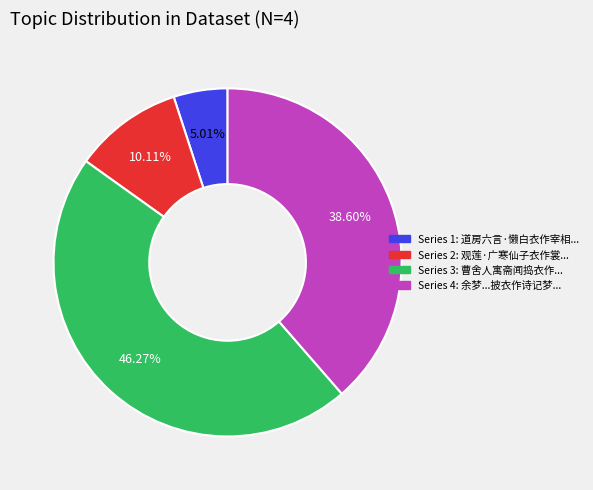

Count the number of slices in the pie.

4